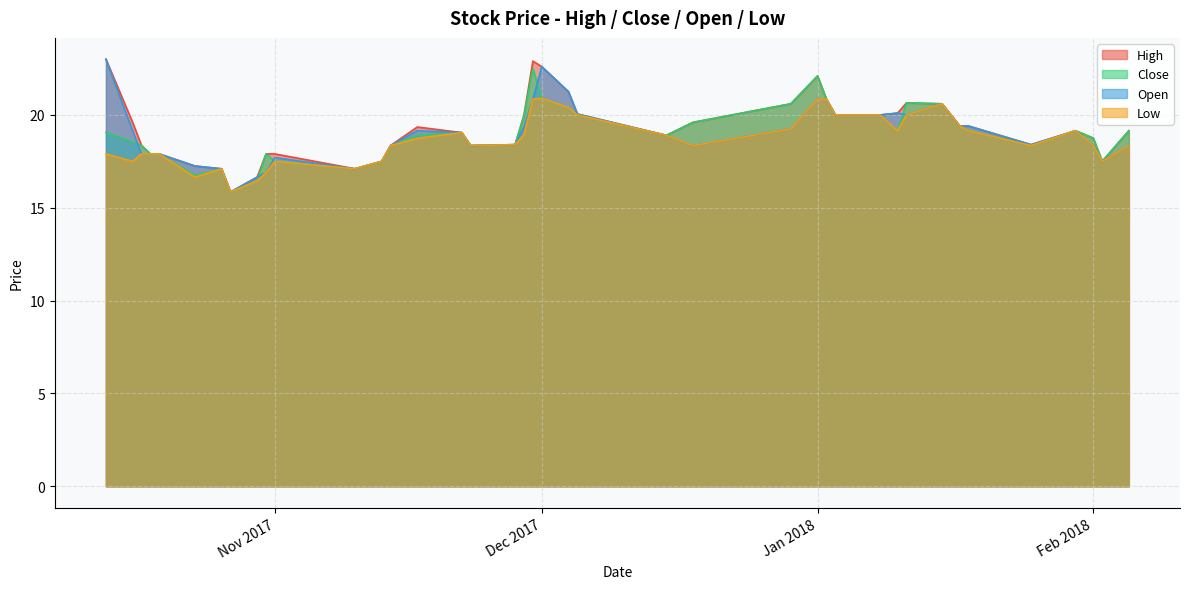

What is the maximum value shown in the chart?

23.0